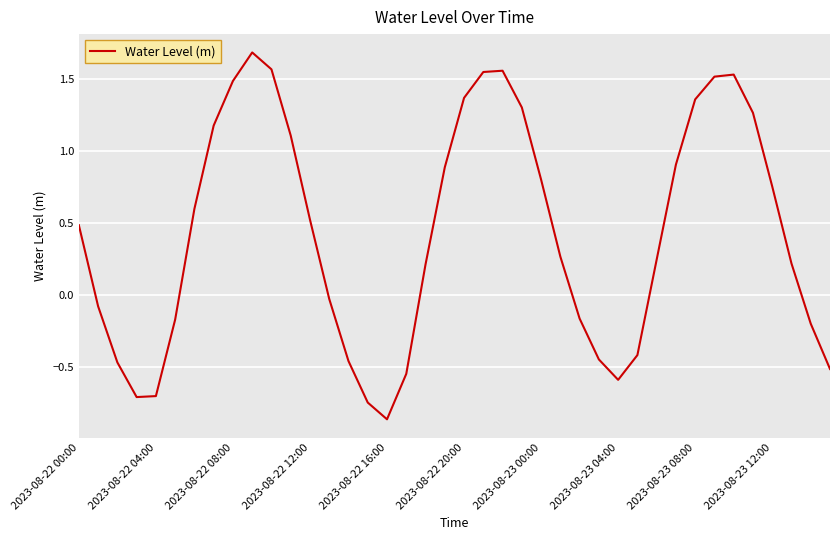

What is the greatest value displayed?

1.7